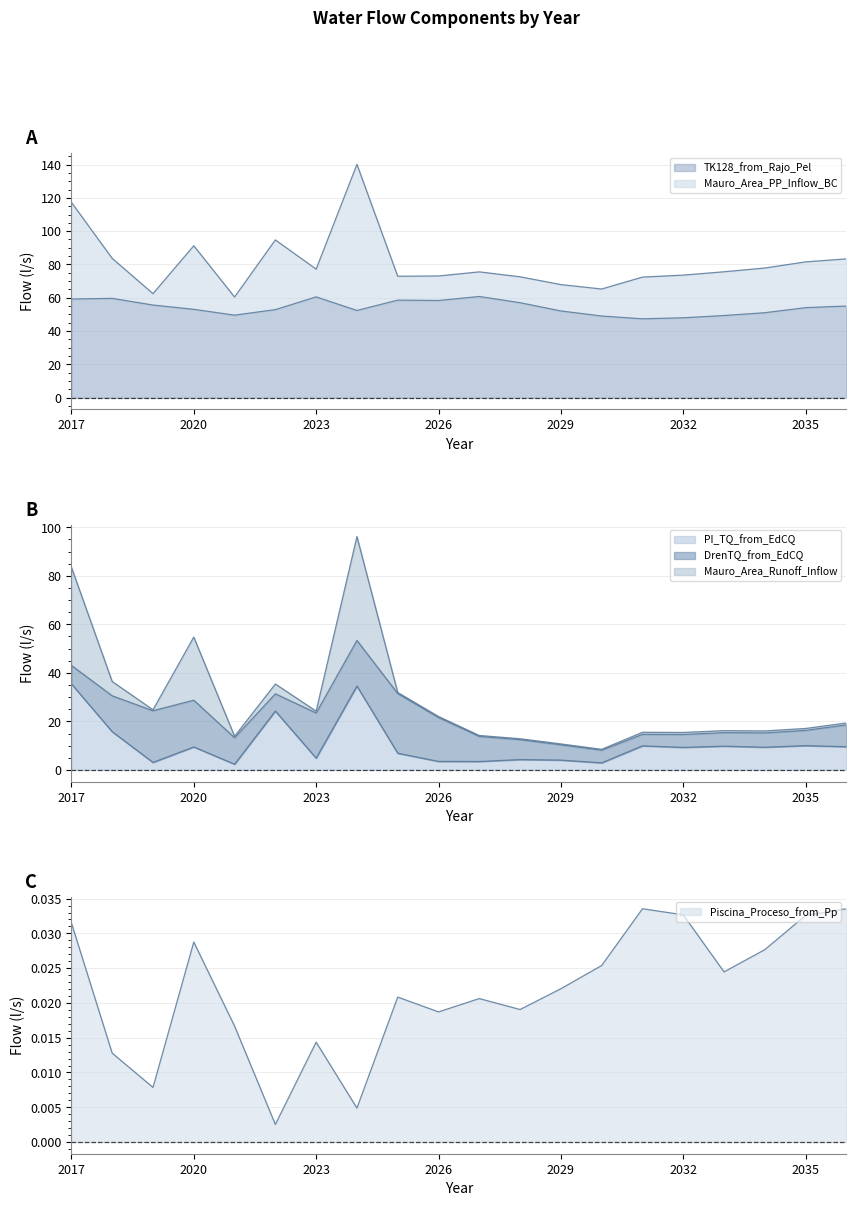

Between 2028 and 2023, which is larger?

2023